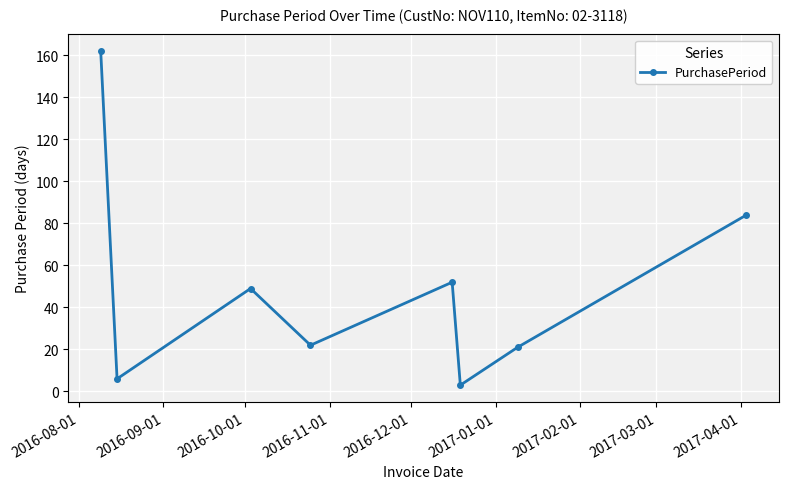

What is the greatest value displayed?

162